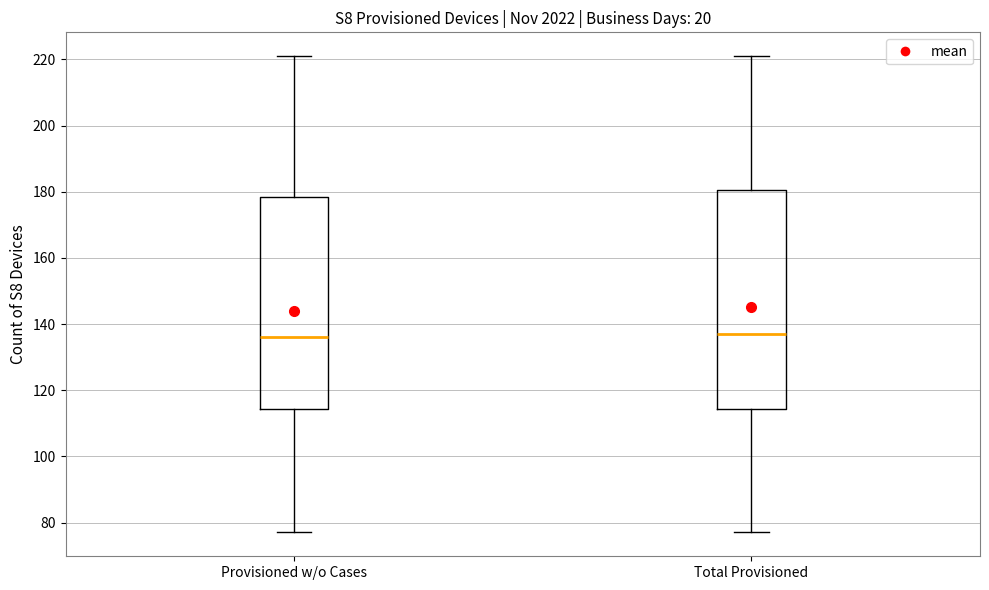

Where is the lower edge of the box for Total Provisioned on the y-axis? The values are not printed on the chart, so give them approximately, as read against the axis.

114